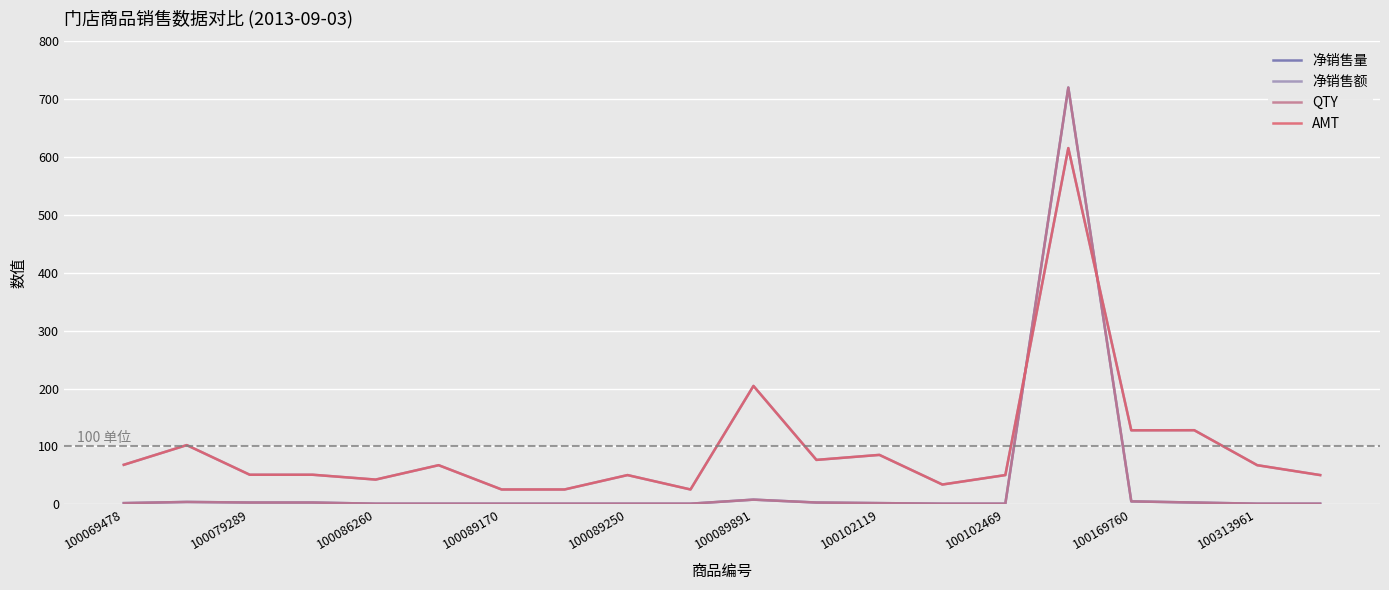

Reading left to right, extract all data points from this chart.

净销售量: 2.0	4.0	3.0	3.0	1.0	1.0	1.0	1.0	1.0	1.0	8.0	3.0	2.0	1.0	1.0	720.0	5.0	3.0	1.0	1.0
净销售额: 68.2	102.2	51.0	51.0	42.6	67.5	25.6	25.6	50.4	25.6	204.4	76.7	85.3	34.1	50.4	615.4	127.8	127.9	67.5	50.4
QTY: 2.0	4.0	3.0	3.0	1.0	1.0	1.0	1.0	1.0	1.0	8.0	3.0	2.0	1.0	1.0	720.0	5.0	3.0	1.0	1.0
AMT: 68.2	102.2	51.0	51.0	42.6	67.5	25.6	25.6	50.4	25.6	204.4	76.7	85.3	34.1	50.4	615.4	127.8	127.9	67.5	50.4